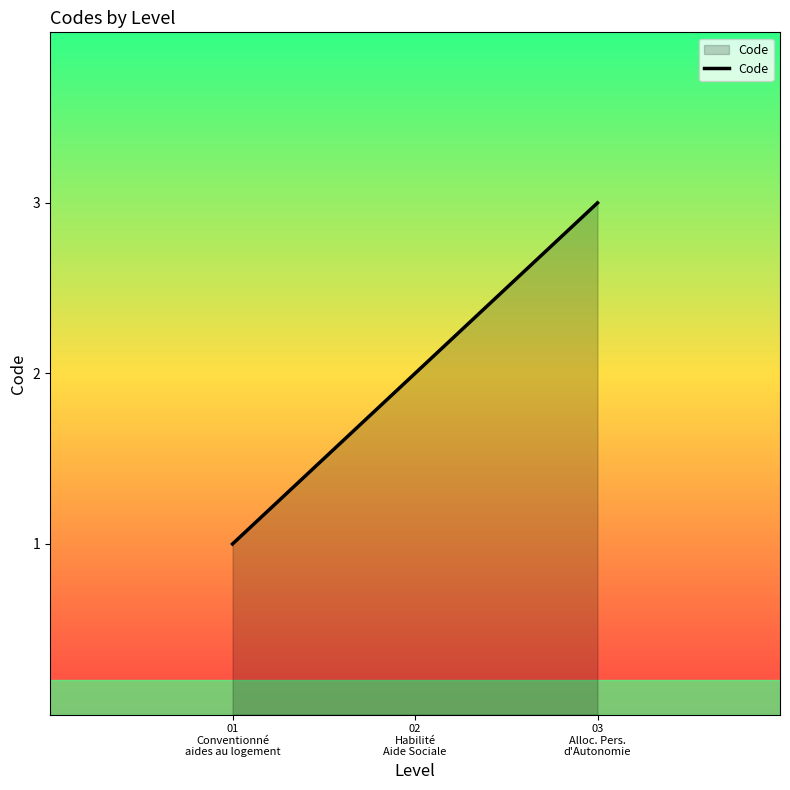

Rank the categories by value from lowest to highest.

01
Conventionné
aides au logement, 02
Habilité
Aide Sociale, 03
Alloc. Pers.
d'Autonomie